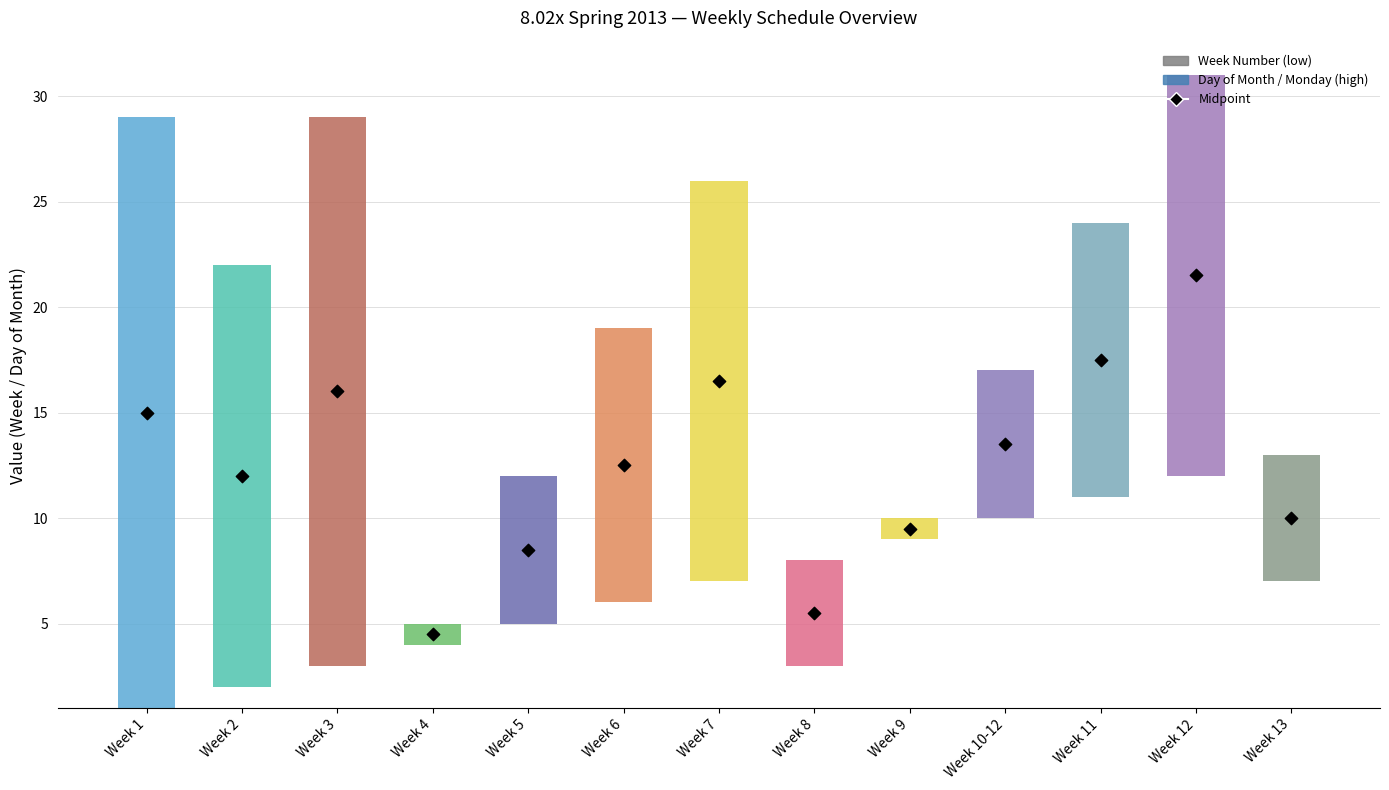

What is the total value across all series at Week 5?

17